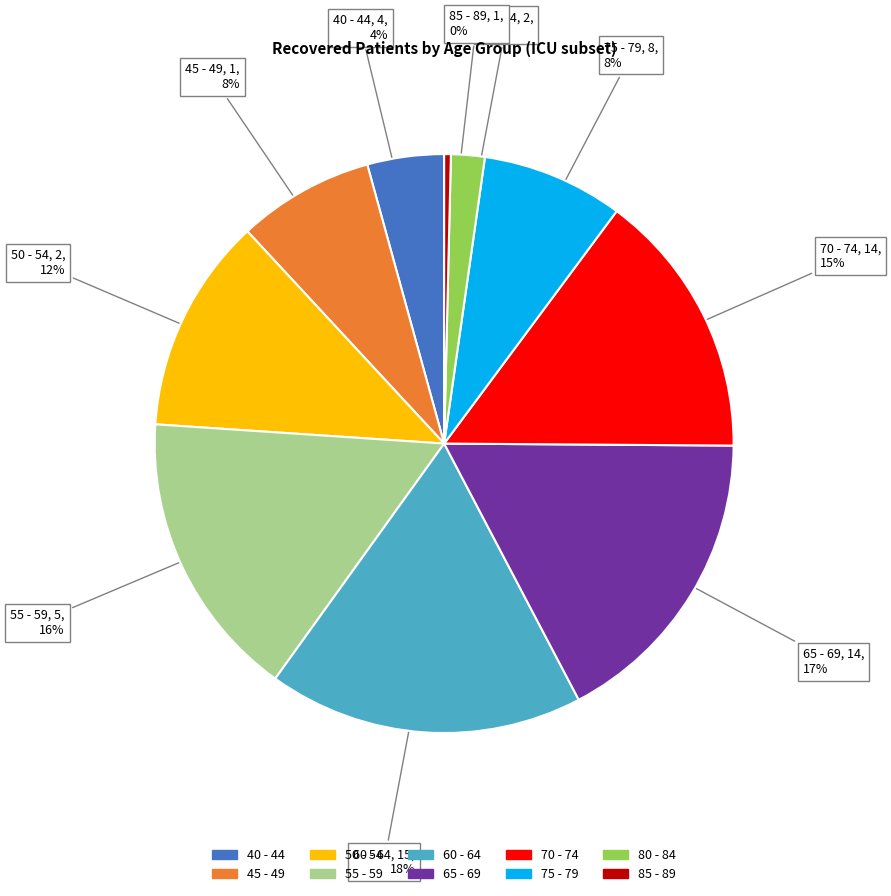

To the nearest percent, what is the difference between the 55 - 59 and 50 - 54 slice percentages?

4%